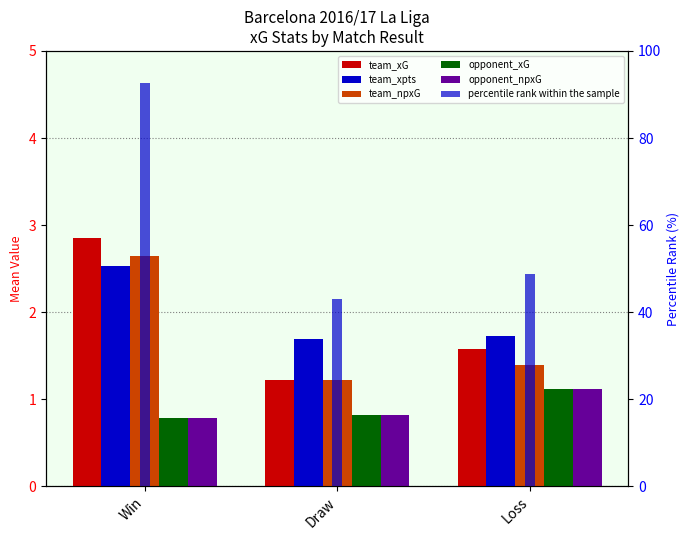

Is it true that opponent_xG equals 0.8 at Win?

True